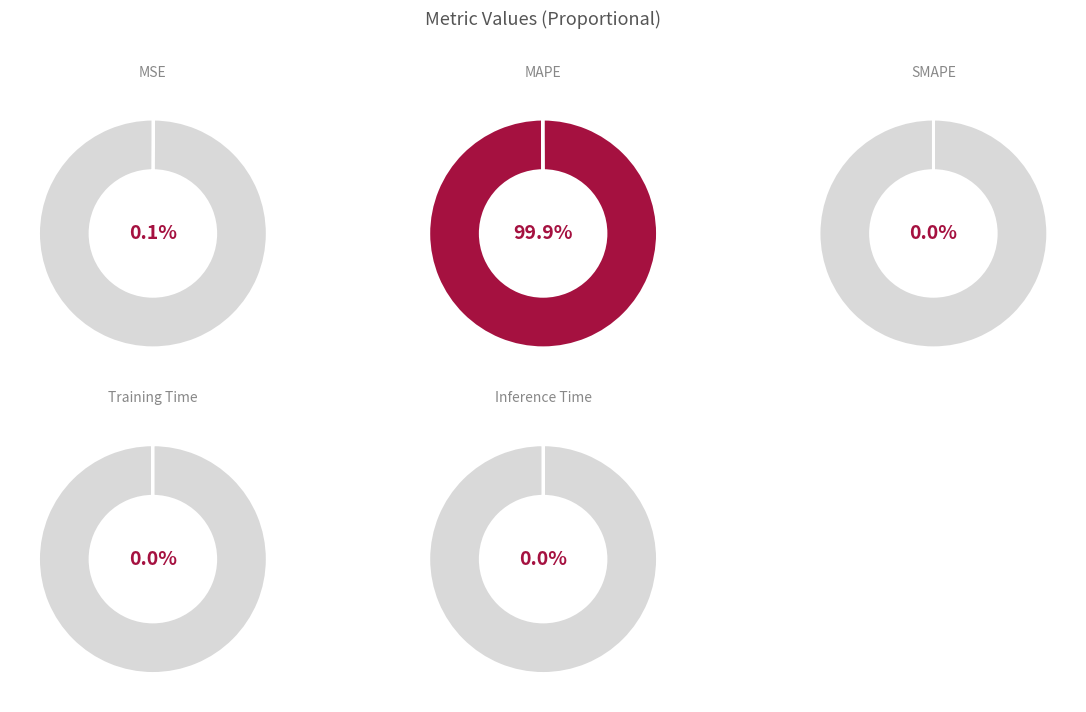

The Training Time slice represents 0% of the pie. True or false?

True